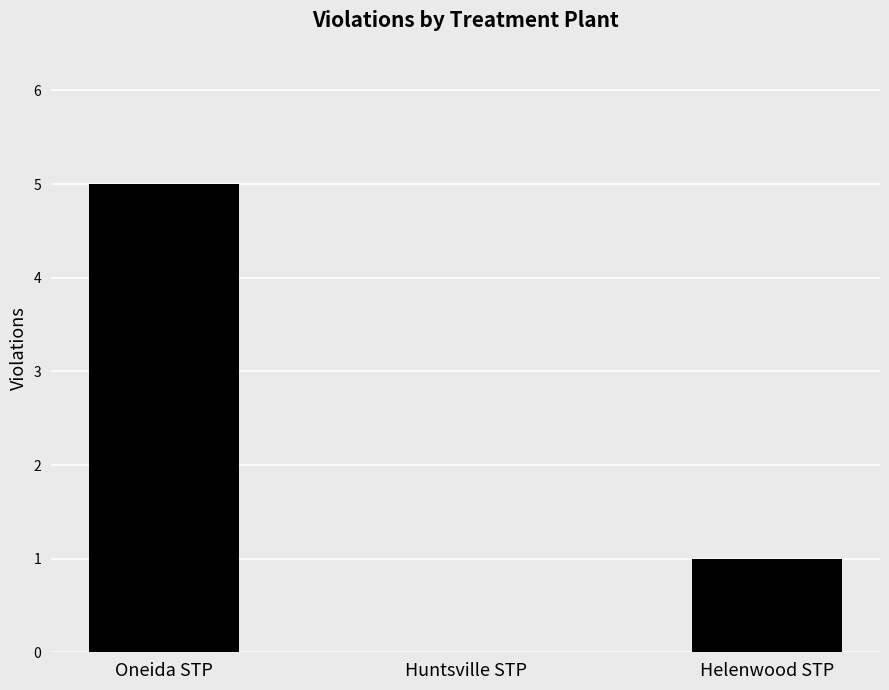

The chart shows a value of 0 at Huntsville STP. True or false?

True